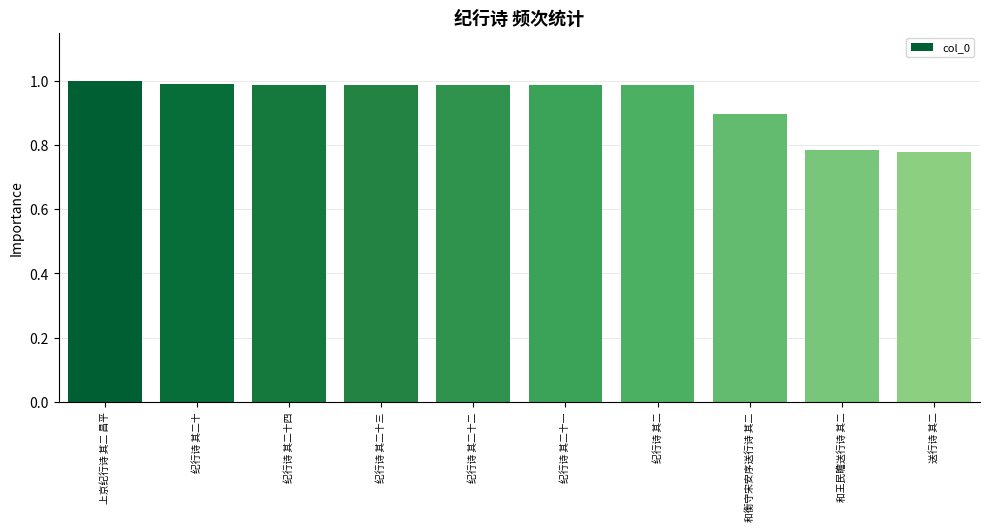

What is the label of the 1st bar from the left?

上京纪行诗 其二 昌平